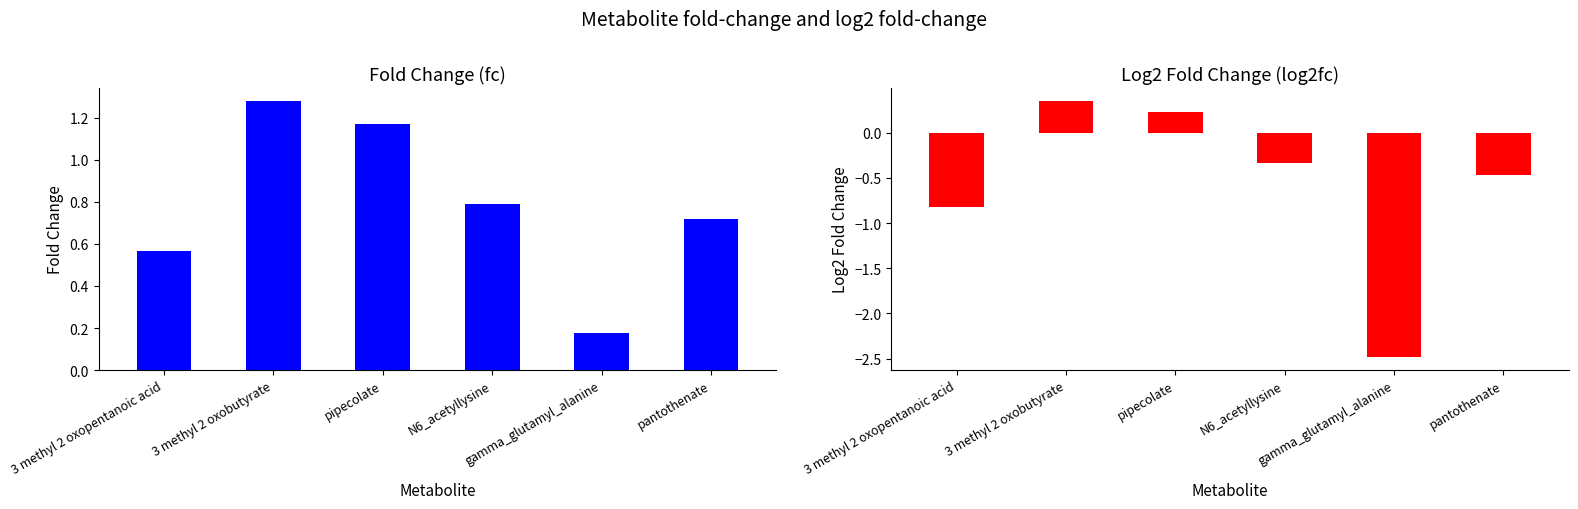

At 3 methyl 2 oxobutyrate, list the series in order from largest to smallest.

fc, log2fc